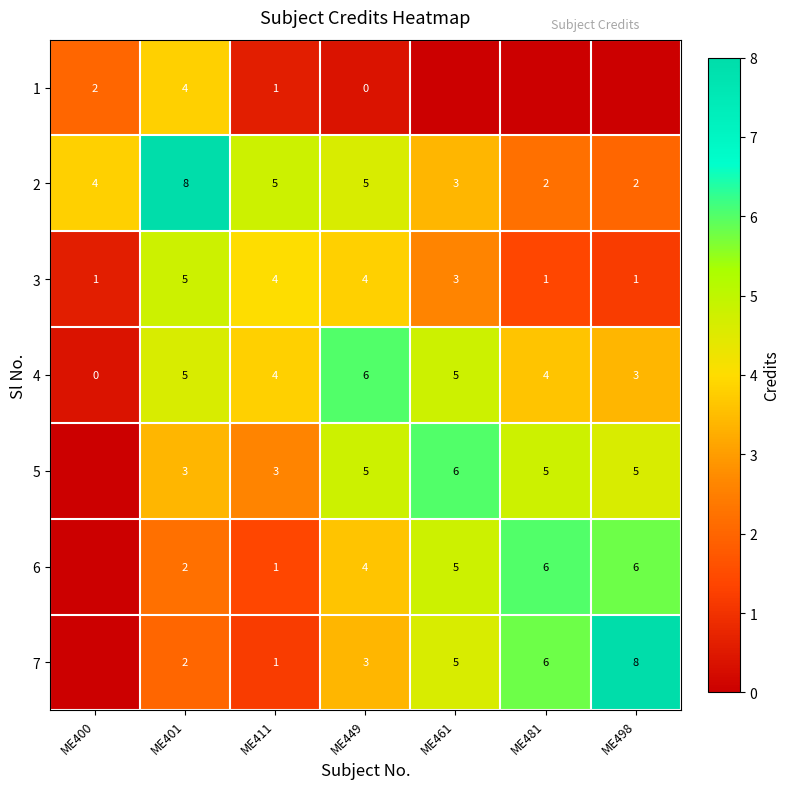

At which label does 3 first exceed 3?

ME401